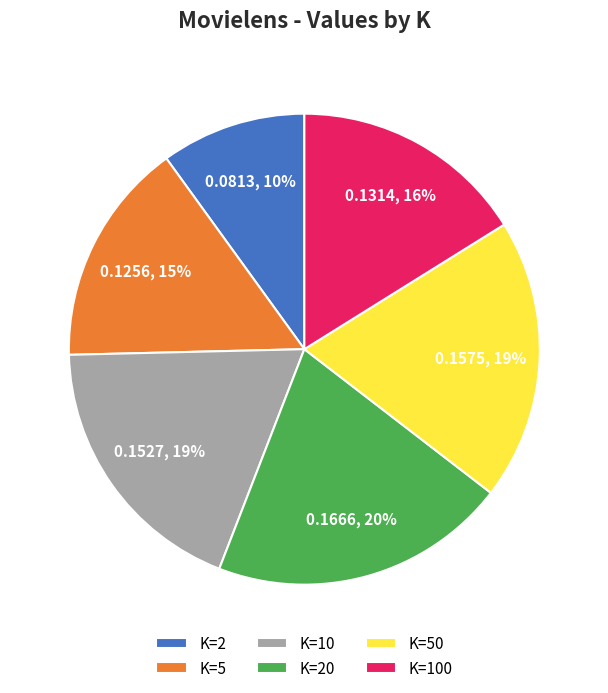

How many slices are in this pie chart?

6